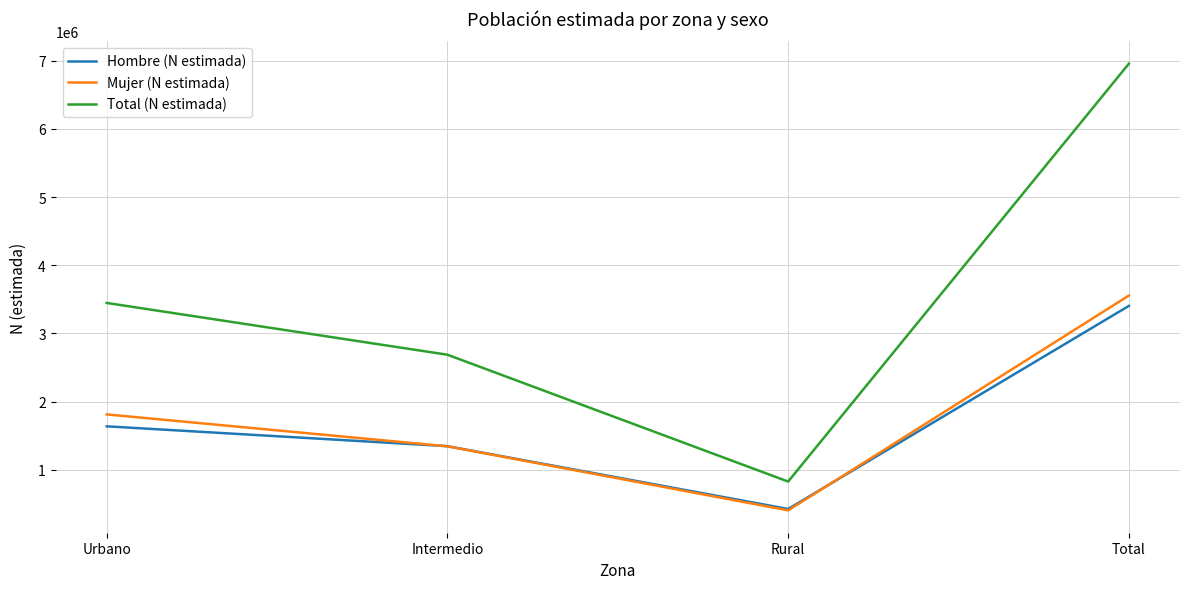

What is the difference between the maximum and second lowest values in the Hombre (N estimada) series?

2058746